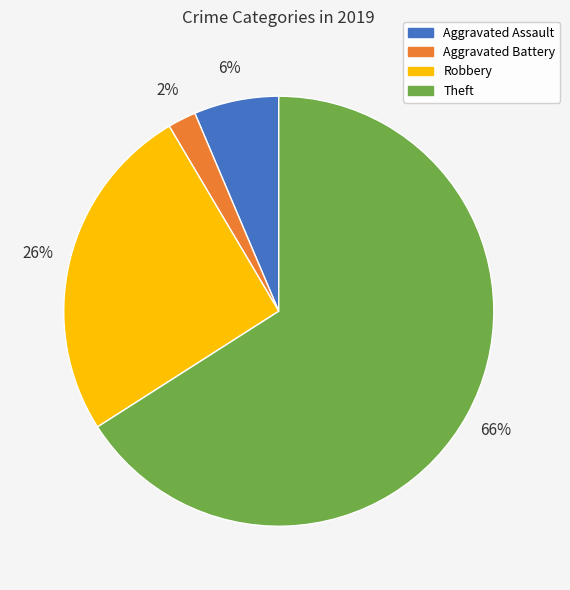

Is there any slice that represents more than half of the pie?

Yes